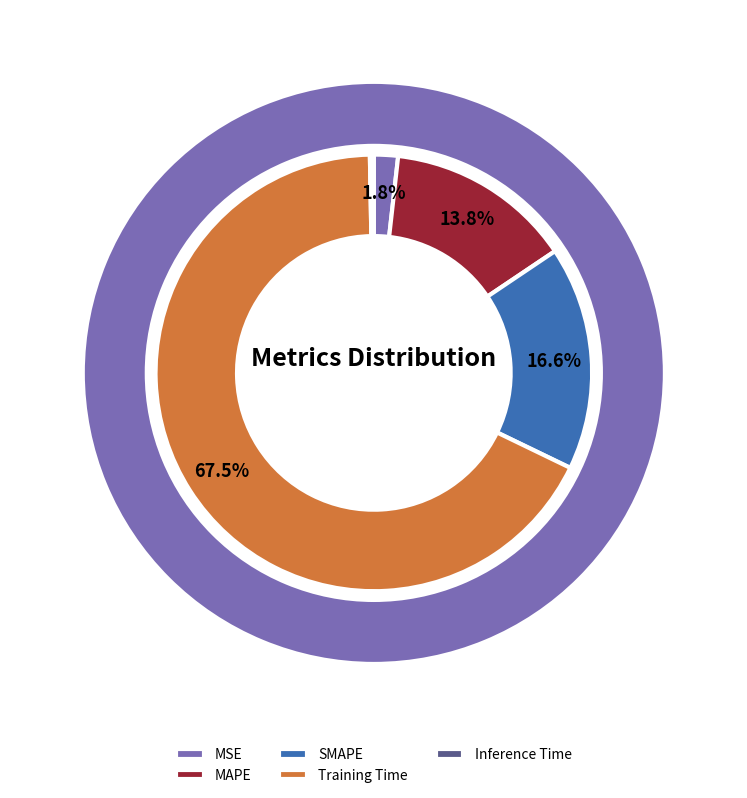

Do Training Time and MSE together represent more than half of the pie?

Yes